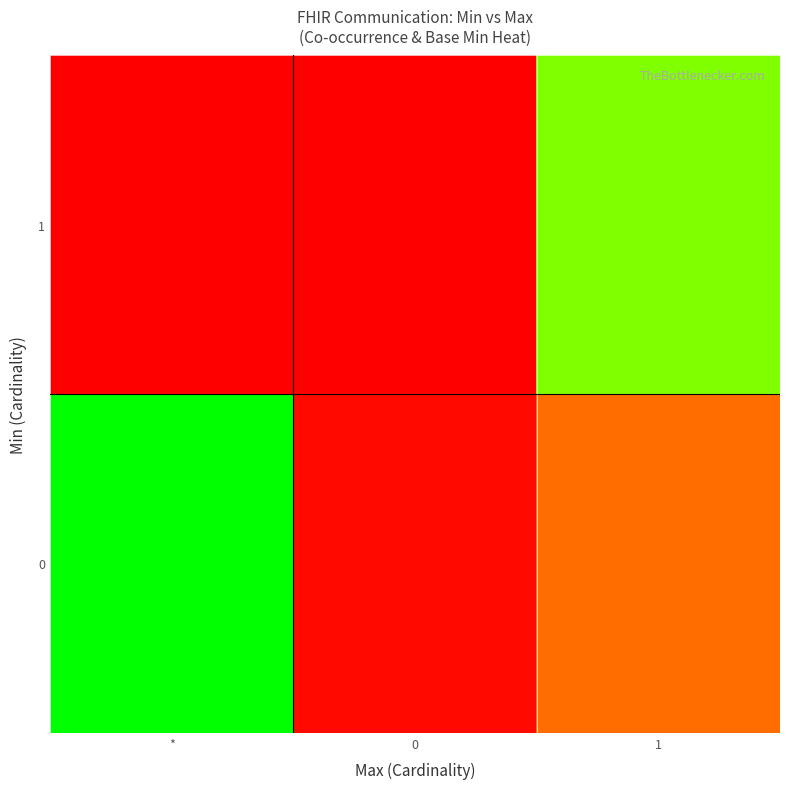

Rank the series at * from highest to lowest value.

row_0, row_1